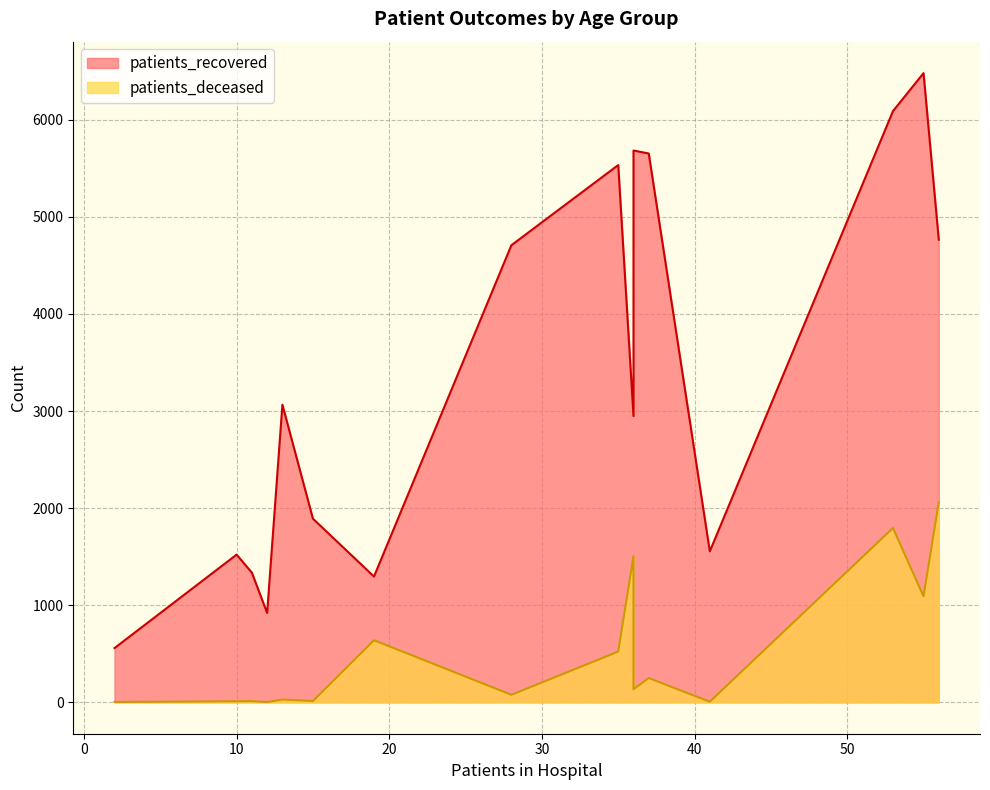

How many data points in patients_recovered are above 3065?

7